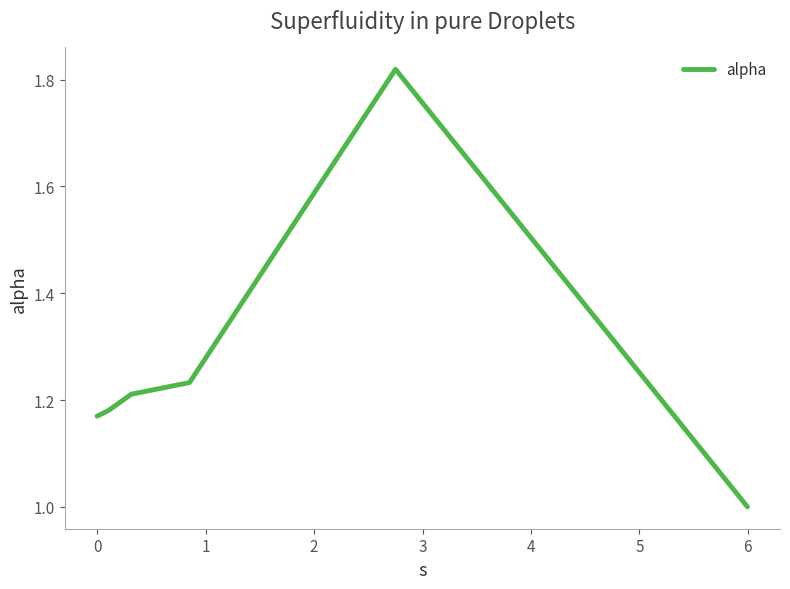

What is the difference between the maximum and second lowest values?

0.6